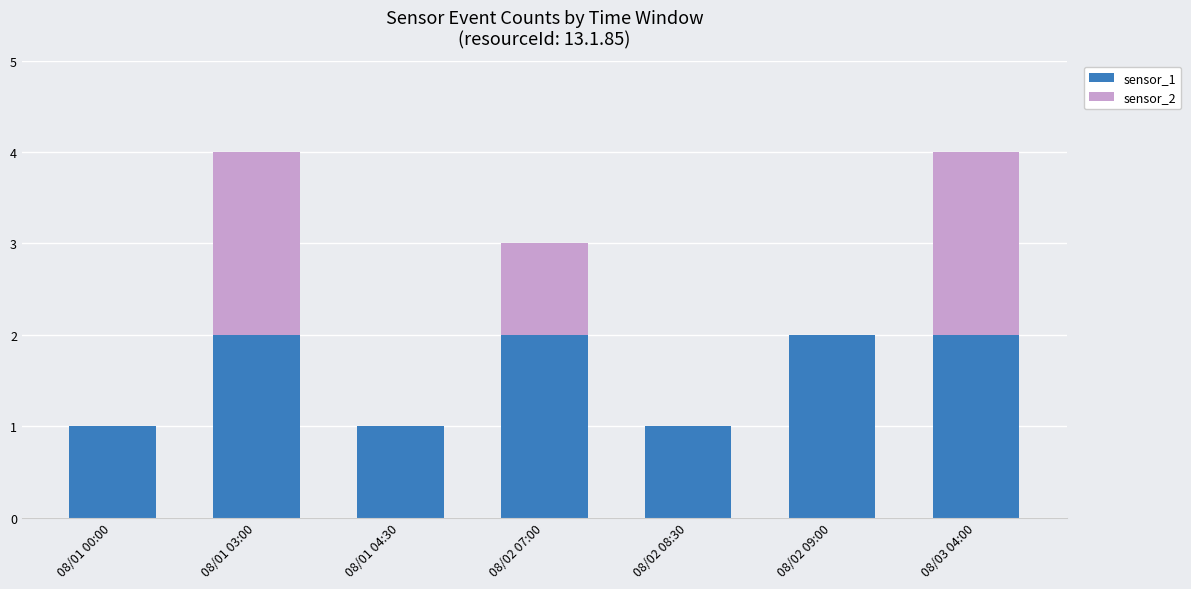

Are the bars horizontal?

No